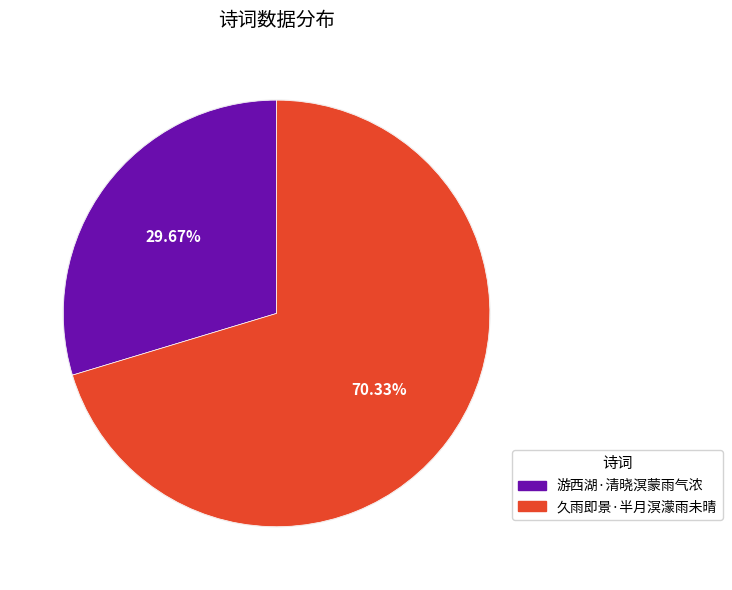

The 游西湖·清晓溟蒙雨气浓 slice represents 17% of the pie. True or false?

False